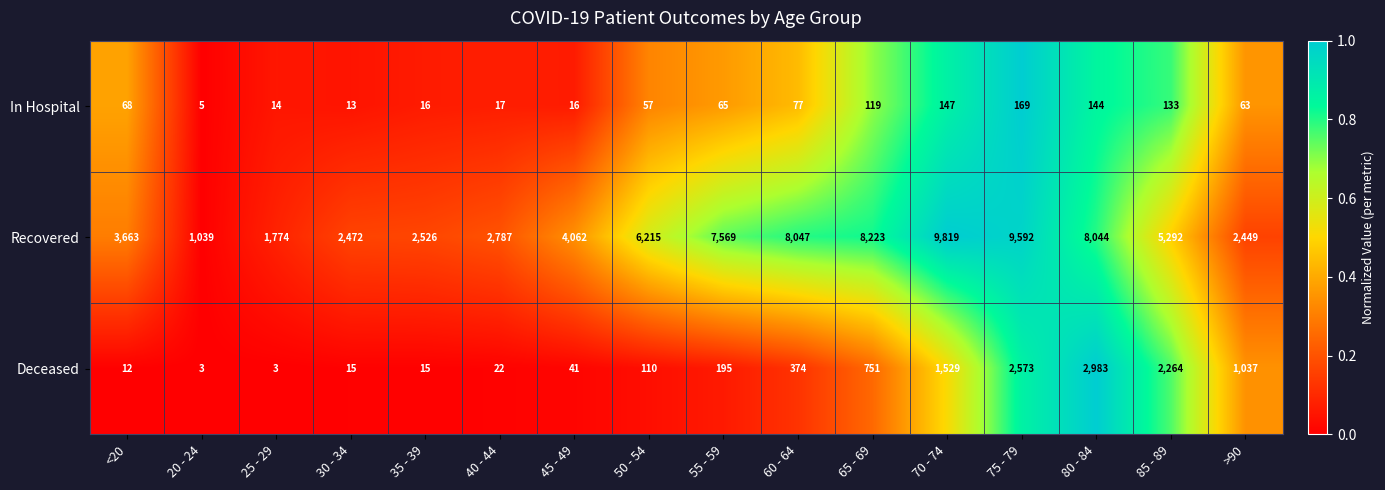

Which series has the largest range (max minus min)?

Recovered